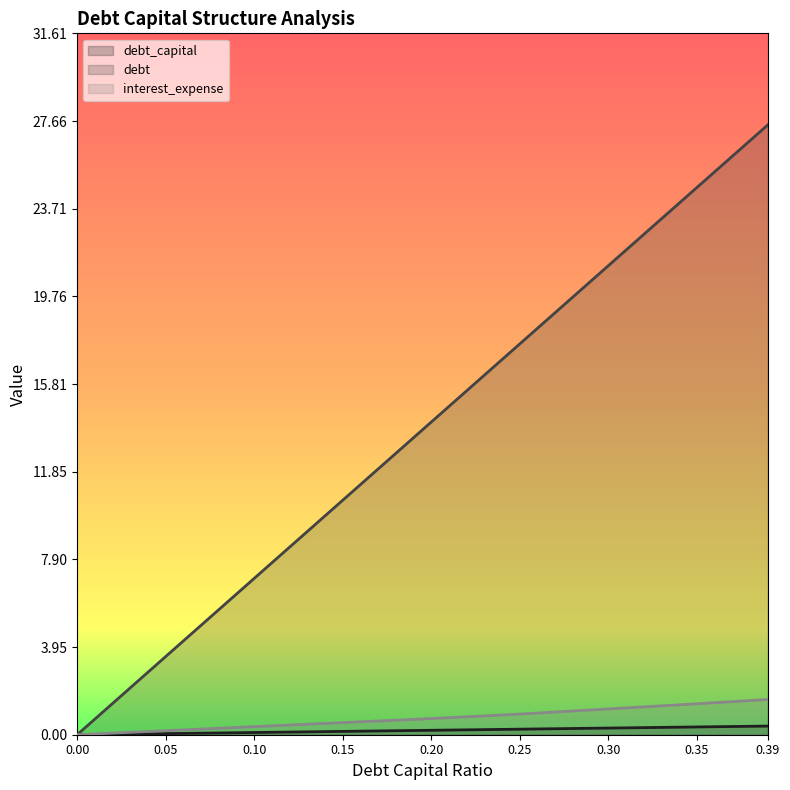

Between 0.2 and 0.1, which is larger?

0.2